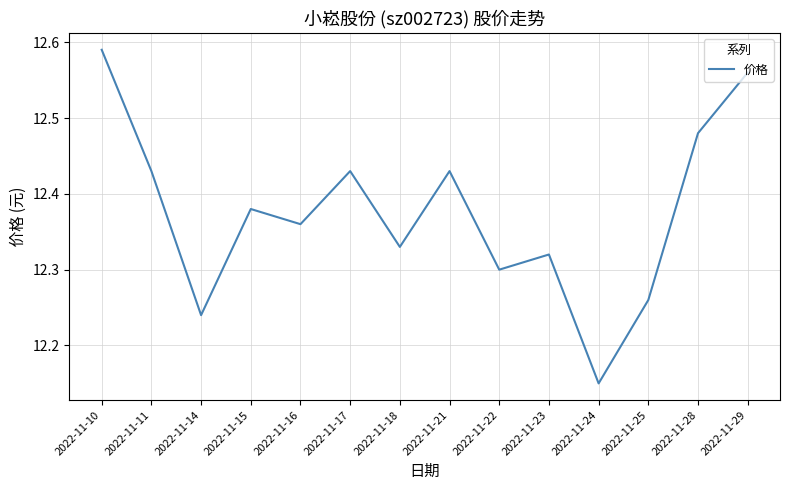

Which category has the highest value across all series?

2022-11-10